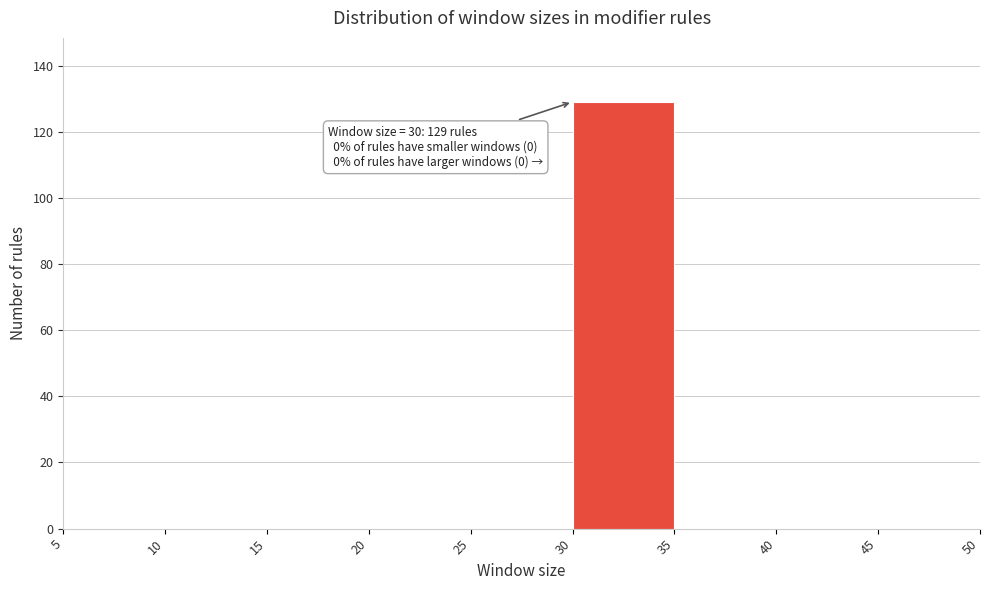

Over which range of the x-axis is the bar tallest?

30 to 35